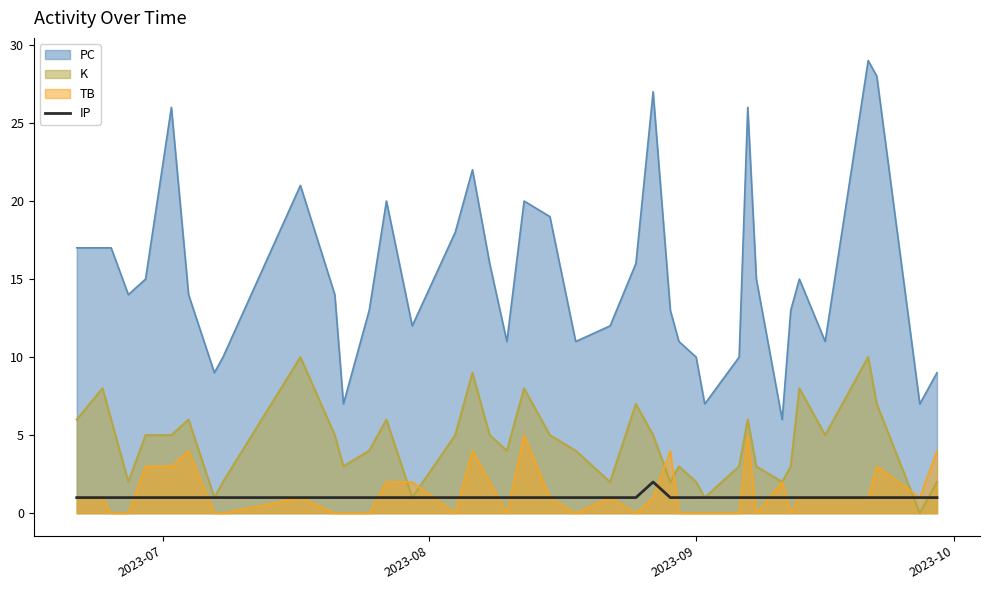

What is the greatest value displayed?

29